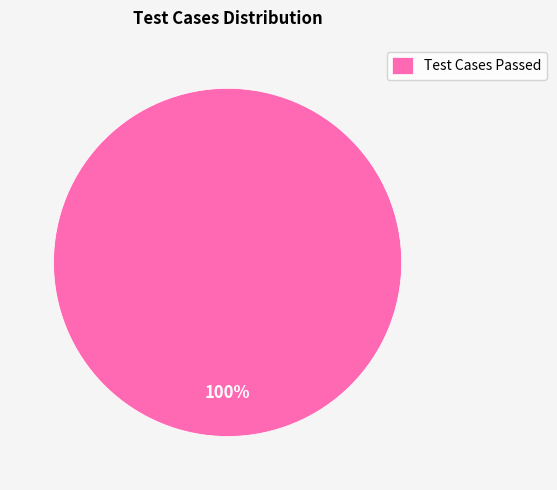

Is it true that Test Cases Passed is 88% of the pie?

False